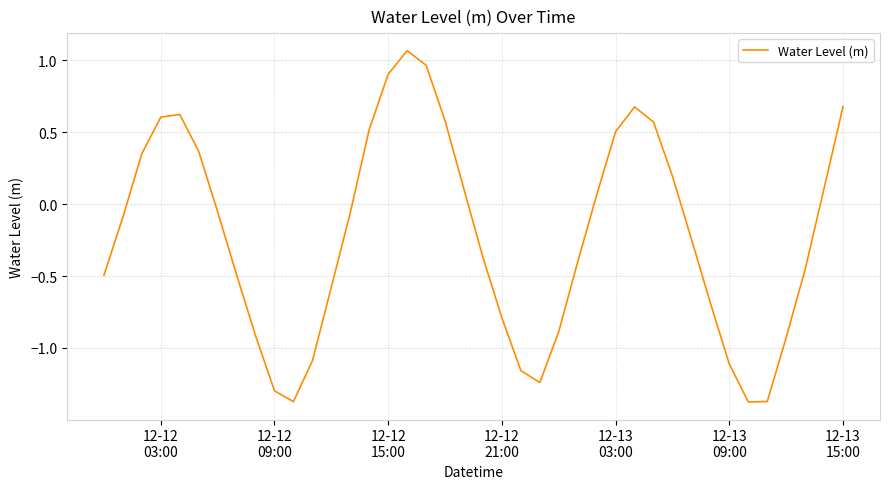

What is the difference between the maximum and minimum values?

2.4